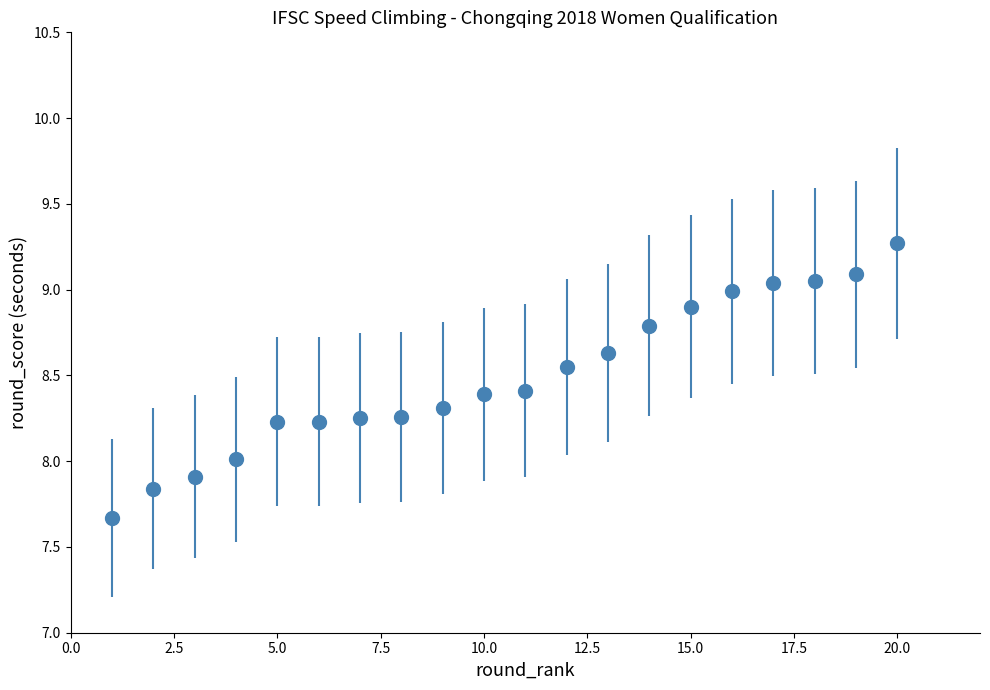

What is the value of the 15th point from the left?

8.9